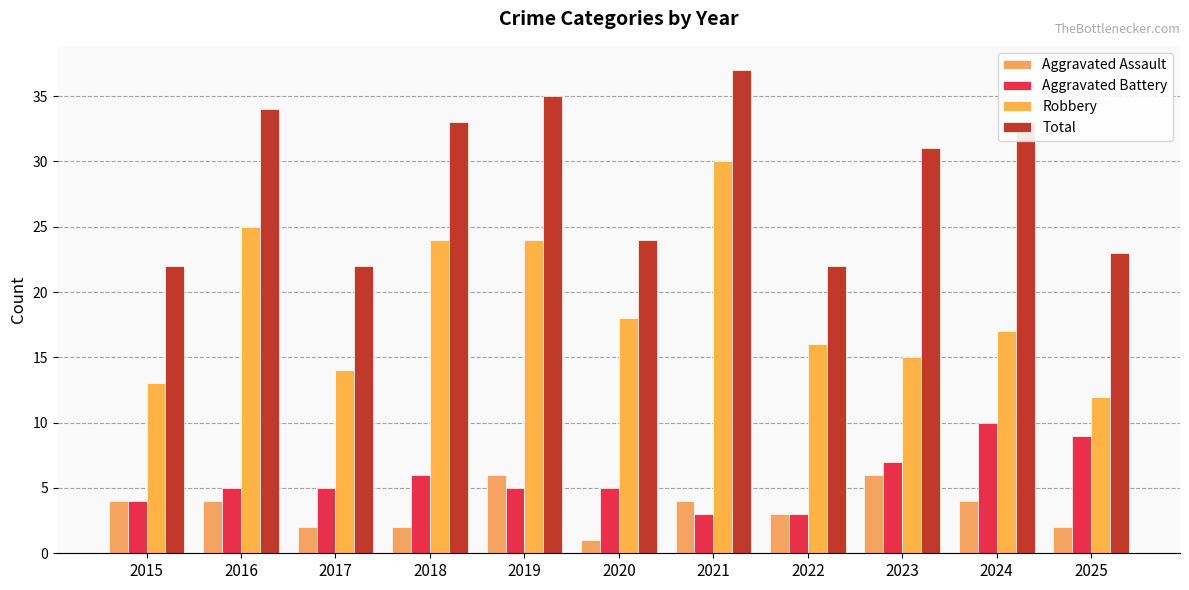

The Total series shows 34 at 2016. True or false?

True